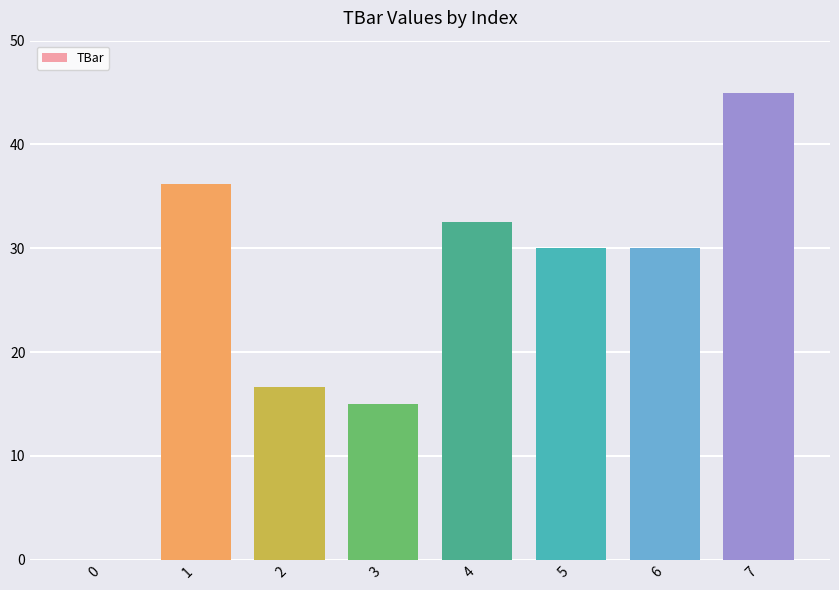

What is the maximum value shown in the chart?

45.0